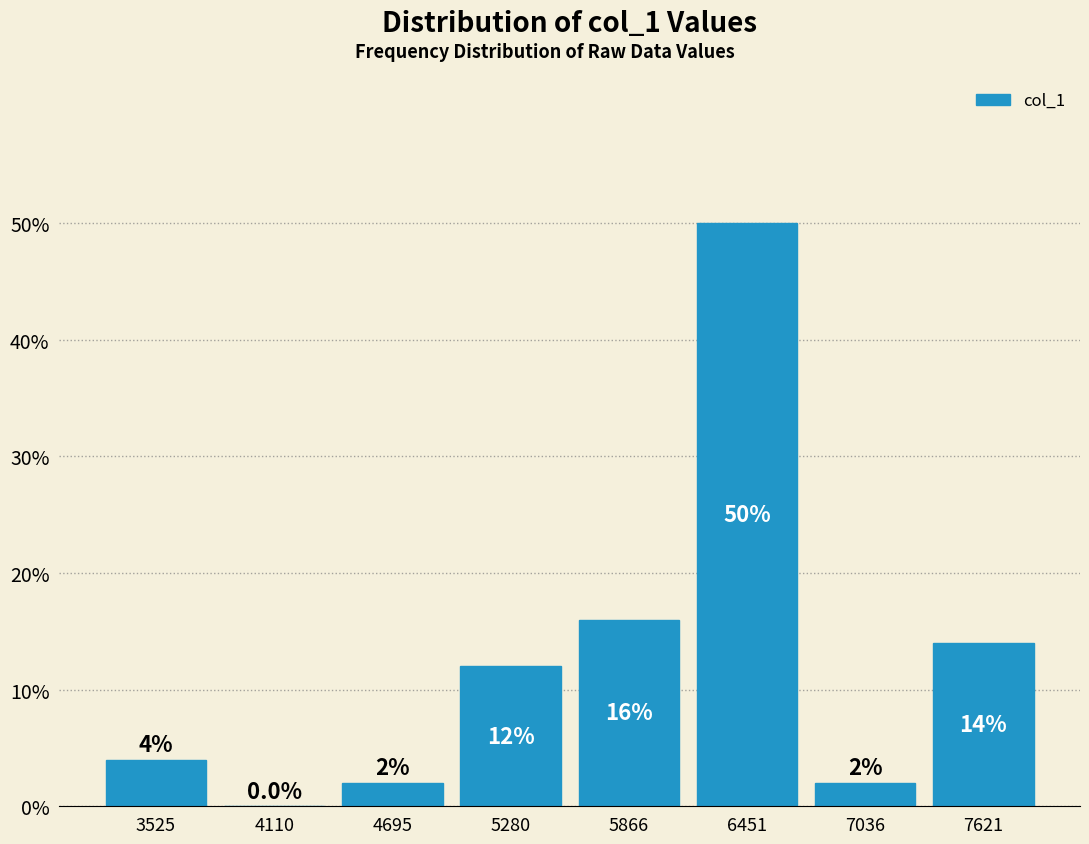

Reading left to right, transcribe this chart: for each bar, give the range it covers on the x-axis and its height. The bar edges are not printed on the chart, so give them approximately, as read against the axis.

3200 to 3800: 4.0
3800 to 4400: 0.0
4400 to 5000: 2.0
5000 to 5600: 12.0
5600 to 6200: 16.0
6200 to 6700: 50.0
6700 to 7300: 2.0
7300 to 7900: 14.0